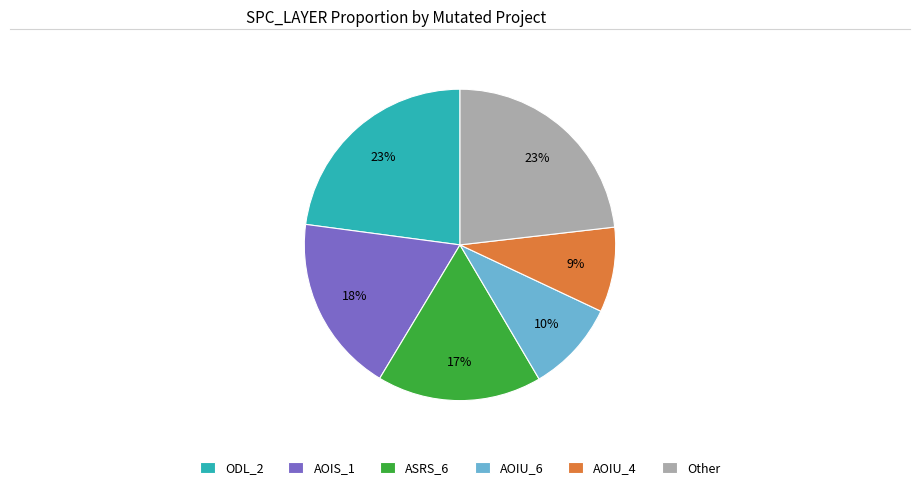

Approximately how many times larger is the value at Other compared to ASRS_6?

1.4